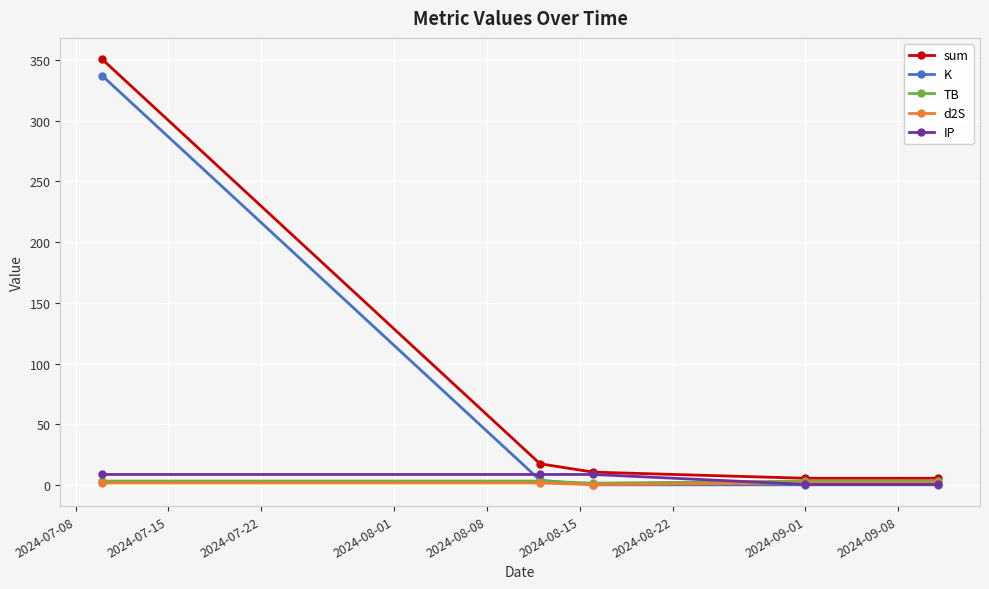

What is the maximum value shown in the chart?

350.7